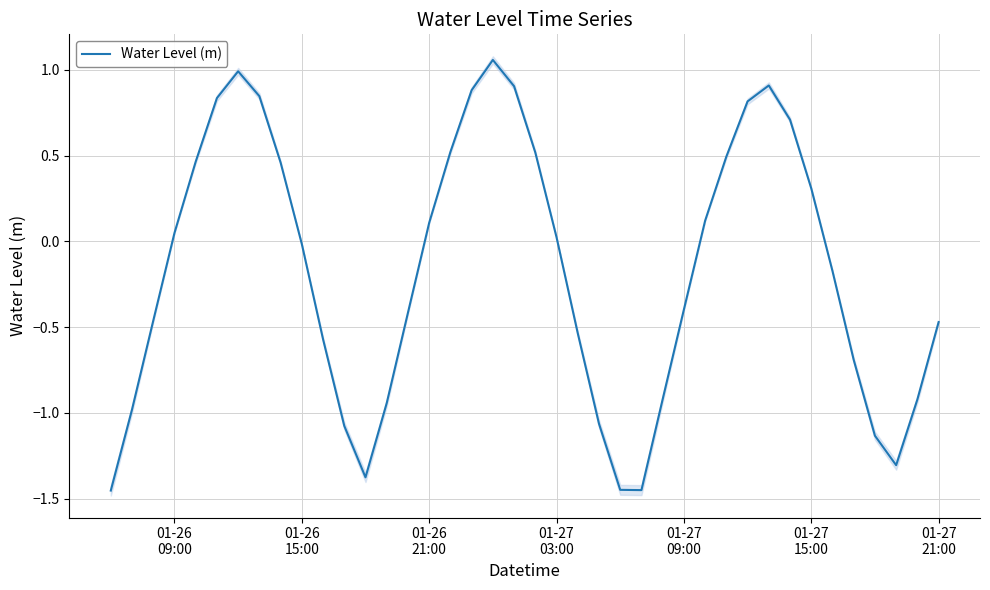

Does the chart display data point markers on the line(s)?

No